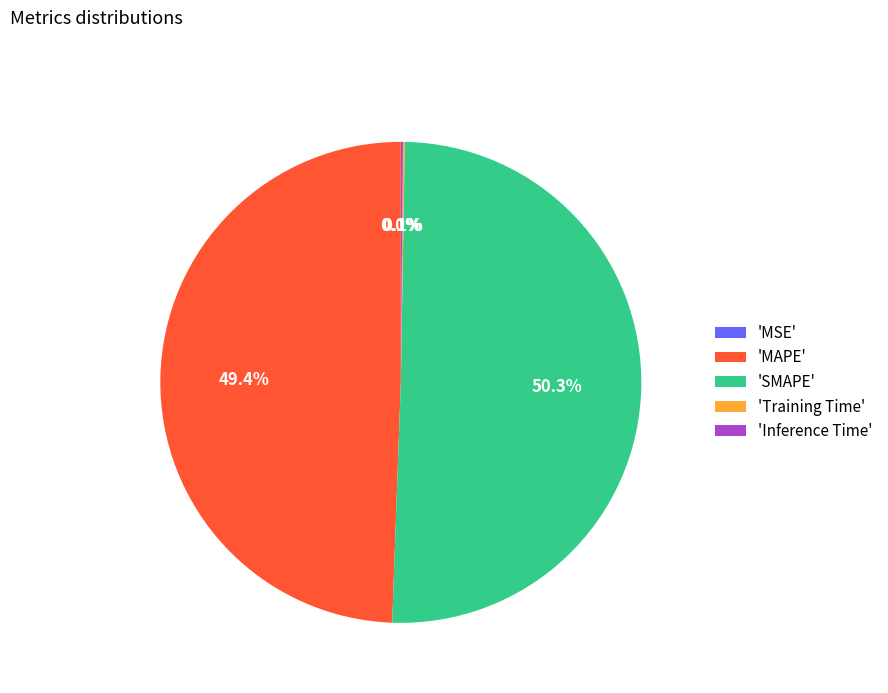

Which slice is the largest?

'SMAPE'